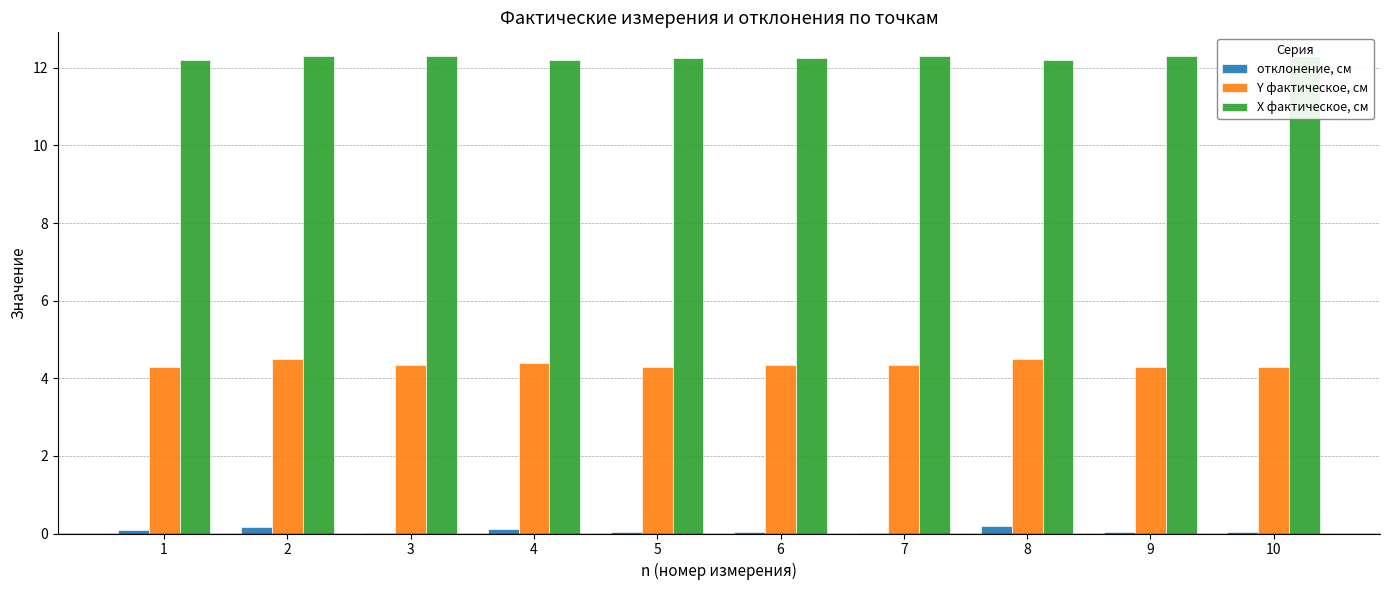

Between 1 and 9, which series saw the biggest shift?

X фактическое, см